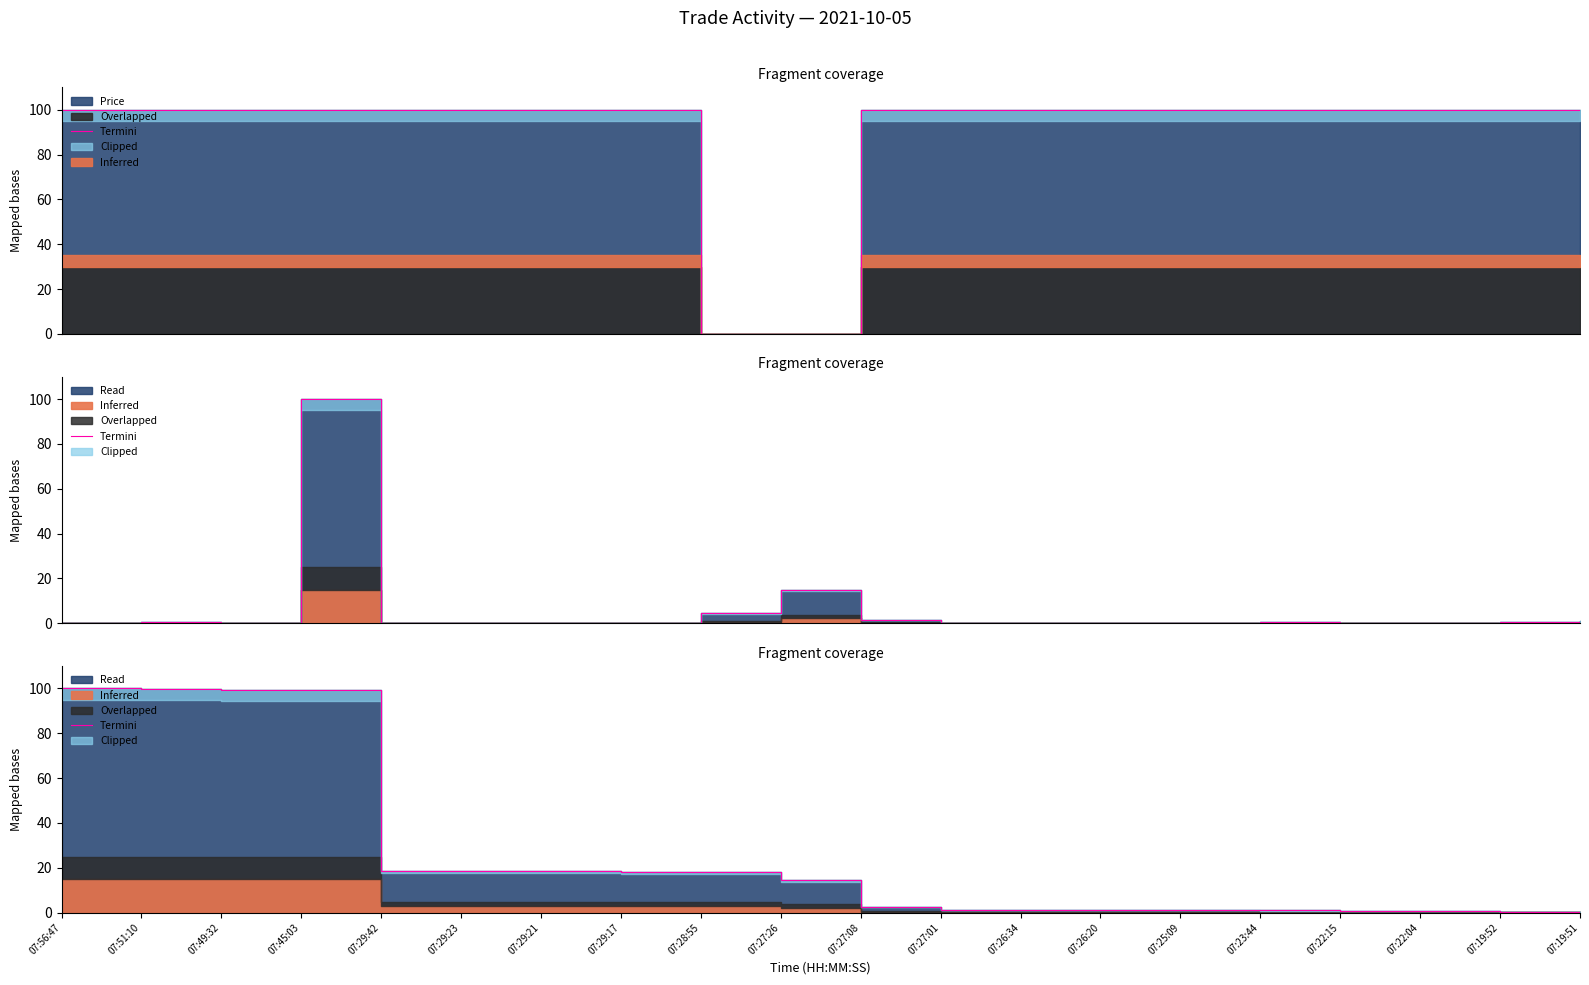

Reading left to right, transcribe all the data shown in this chart.

07:56:47=100.0	07:51:10=100.0	07:49:32=99.5	07:45:03=99.3	07:29:42=18.5	07:29:23=18.5	07:29:21=18.5	07:29:17=18.2	07:28:55=18.2	07:27:26=14.6	07:27:08=2.5	07:27:01=1.2	07:26:34=1.1	07:26:20=1.1	07:25:09=1.1	07:23:44=1.0	07:22:15=0.7	07:22:04=0.5	07:19:52=0.5	07:19:51=0.0